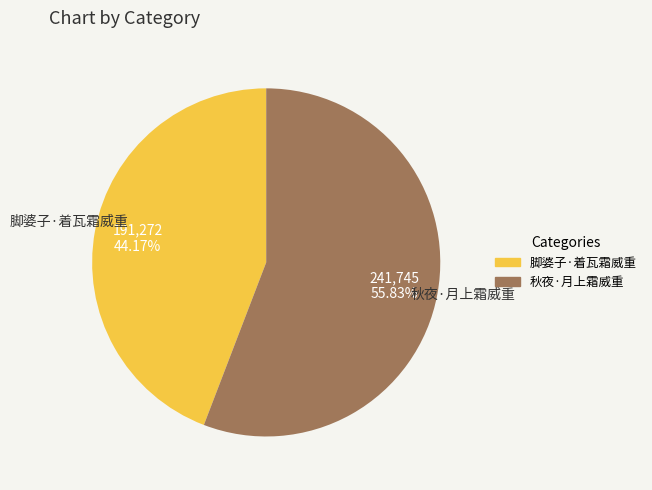

Which slice is the smallest?

脚婆子·着瓦霜威重